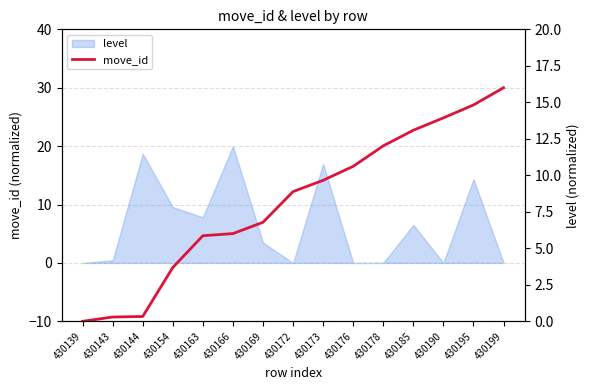

Between 430185 and 430139, which is larger?

430185